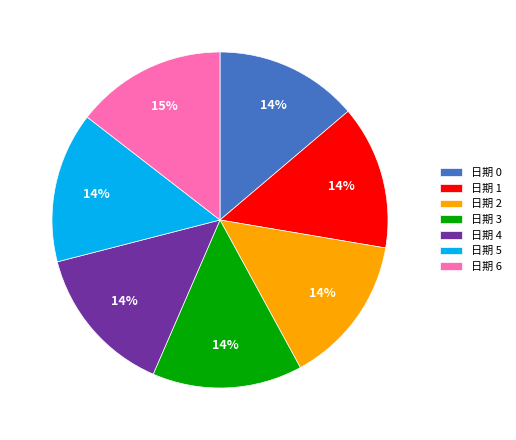

Does any single category account for the majority?

No